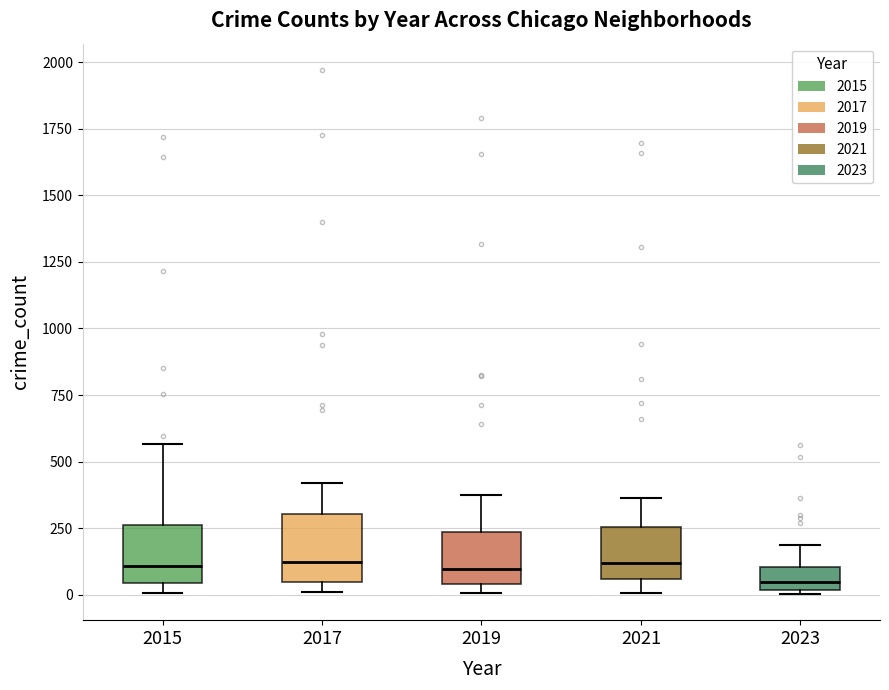

Reading left to right, read every box against the y-axis: the position of its median line, the range the box covers, and the ends of its whiskers. The values are not printed on the chart, so give them approximately, as read against the axis.

2015: median 100, box 50 to 250, whiskers 0 to 550
2017: median 100, box 50 to 300, whiskers 0 to 400
2019: median 100, box 50 to 250, whiskers 0 to 400
2021: median 100, box 50 to 250, whiskers 0 to 350
2023: median 50, box 0 to 100, whiskers 0 to 200